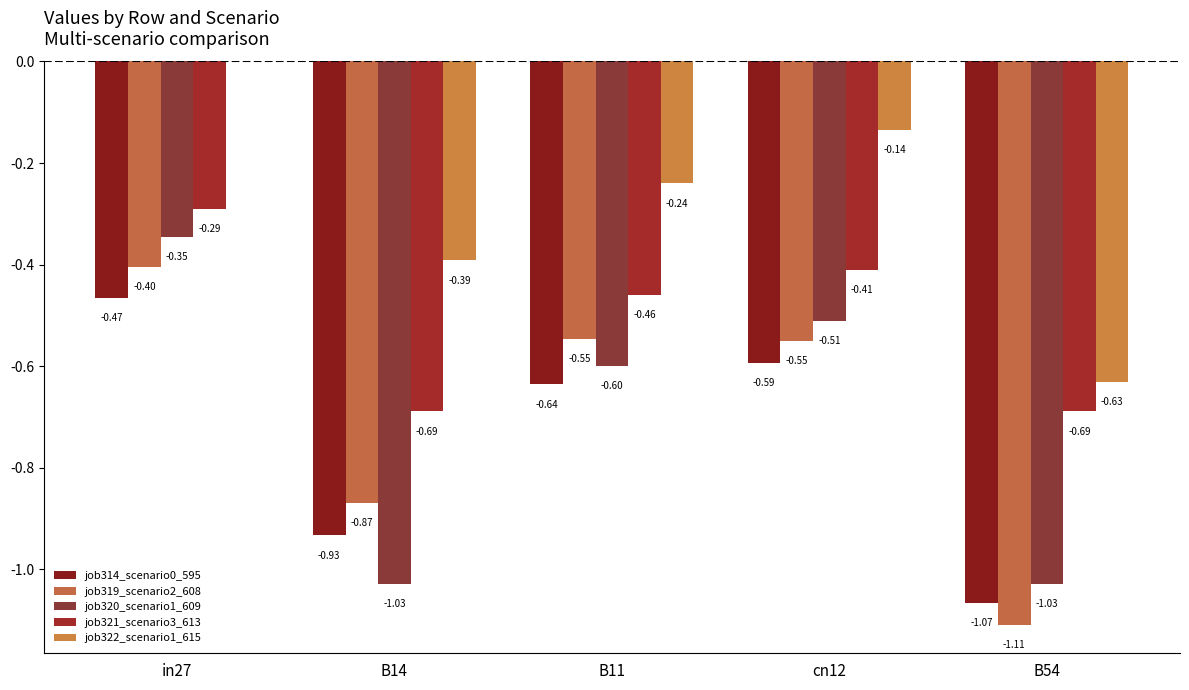

What are all the series names shown in the legend?

job314_scenario0_595, job319_scenario2_608, job320_scenario1_609, job321_scenario3_613, job322_scenario1_615